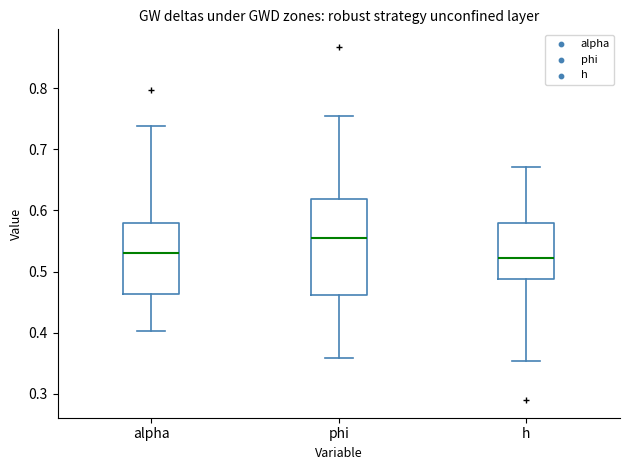

Reading left to right, transcribe this box plot: for each box, give where its median line is, the range the box spans, and where its two whiskers end, as read against the y-axis. The values are not printed on the chart, so give them approximately, as read against the axis.

alpha: median 0.53, box 0.46 to 0.58, whiskers 0.40 to 0.74
phi: median 0.55, box 0.46 to 0.62, whiskers 0.36 to 0.75
h: median 0.52, box 0.49 to 0.58, whiskers 0.35 to 0.67